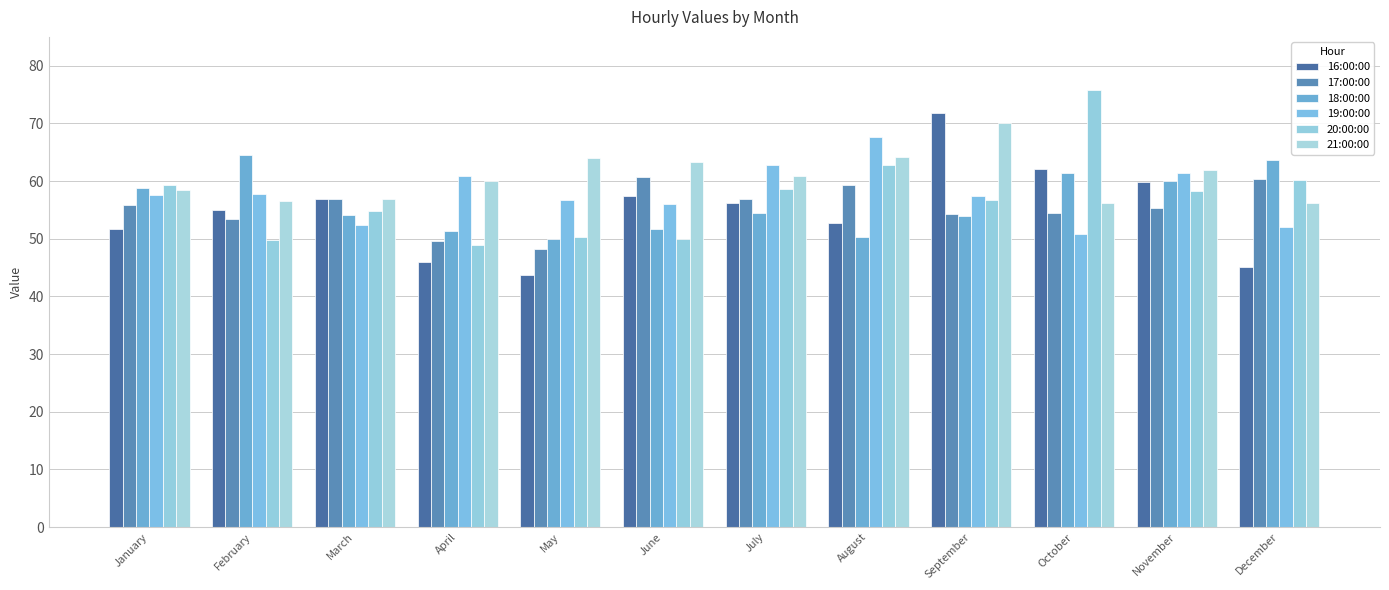

The value of 17:00:00 at March is 56.9. True or false?

True